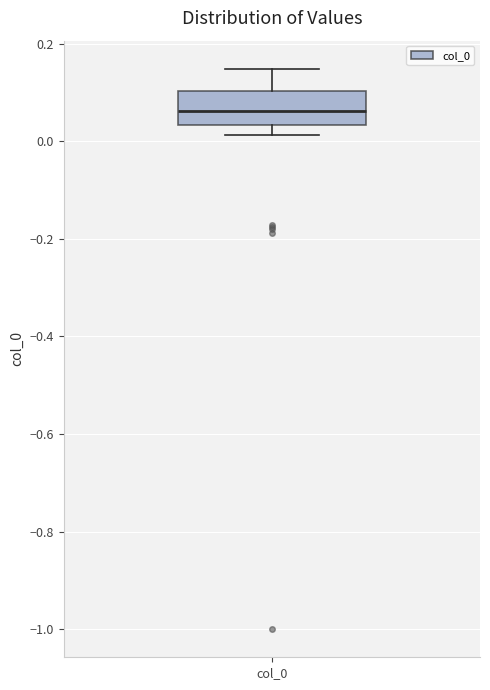

Where is the lower edge of the box for col_0 on the y-axis? The values are not printed on the chart, so give them approximately, as read against the axis.

0.04